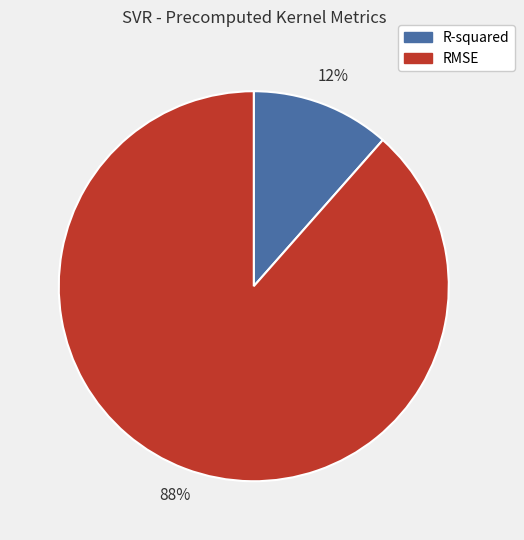

To the nearest percent, what is the average slice percentage?

50%